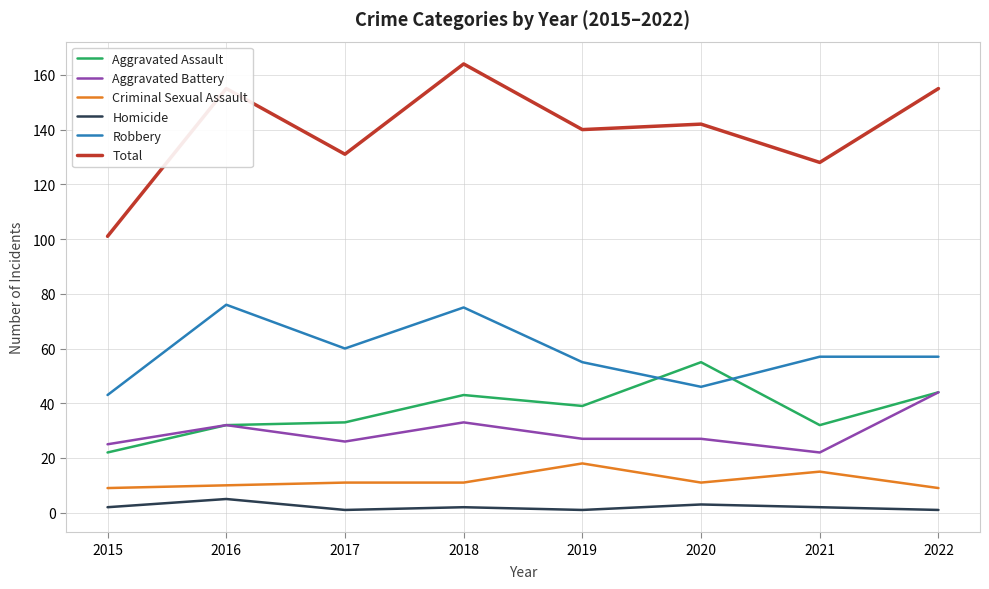

Does the chart have visible grid lines?

Yes